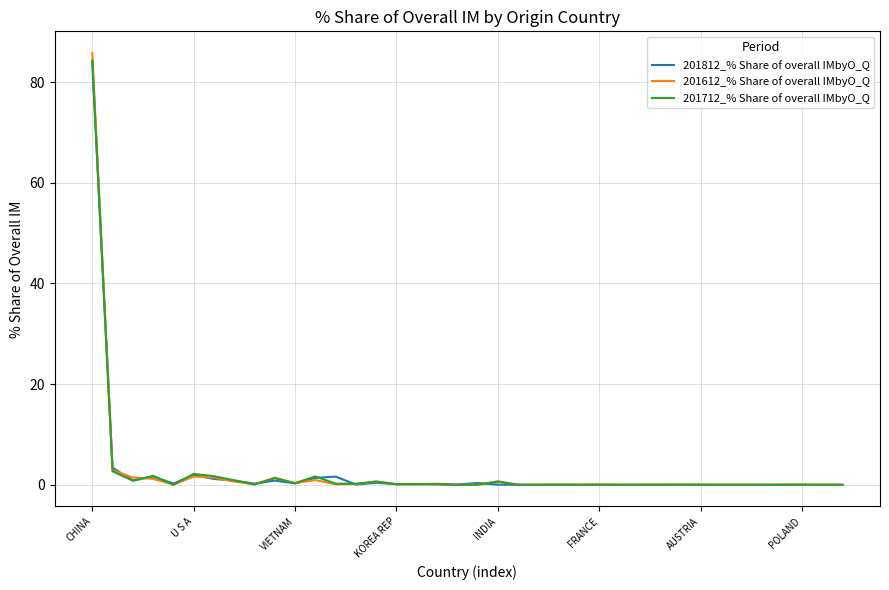

List the series in order of their overall mean, highest first.

201612_% Share of overall IMbyO_Q, 201712_% Share of overall IMbyO_Q, 201812_% Share of overall IMbyO_Q